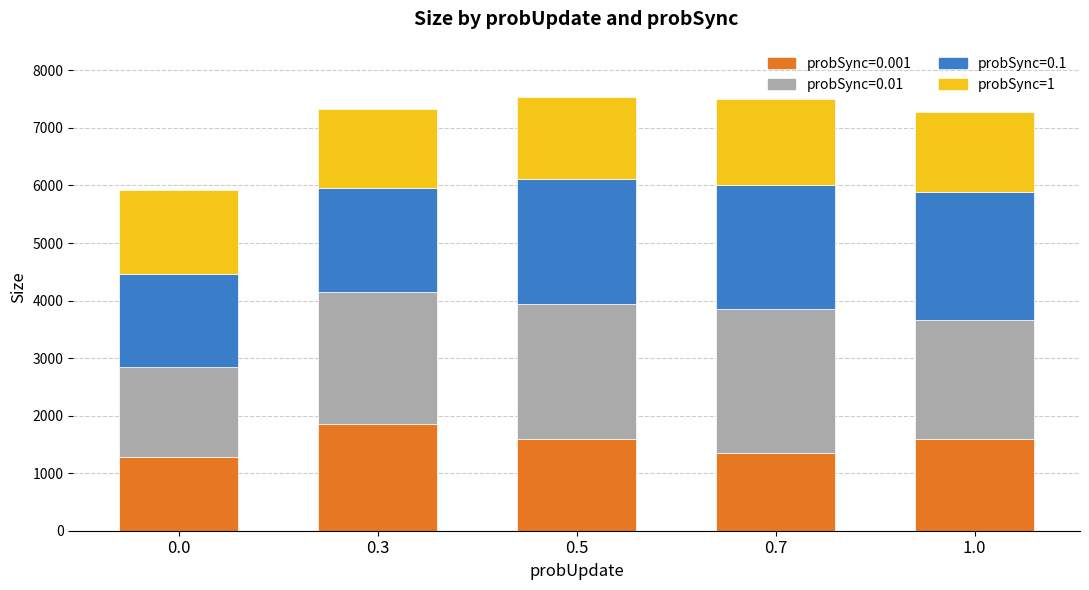

What is the total value across all series at 0.5?

7545.6